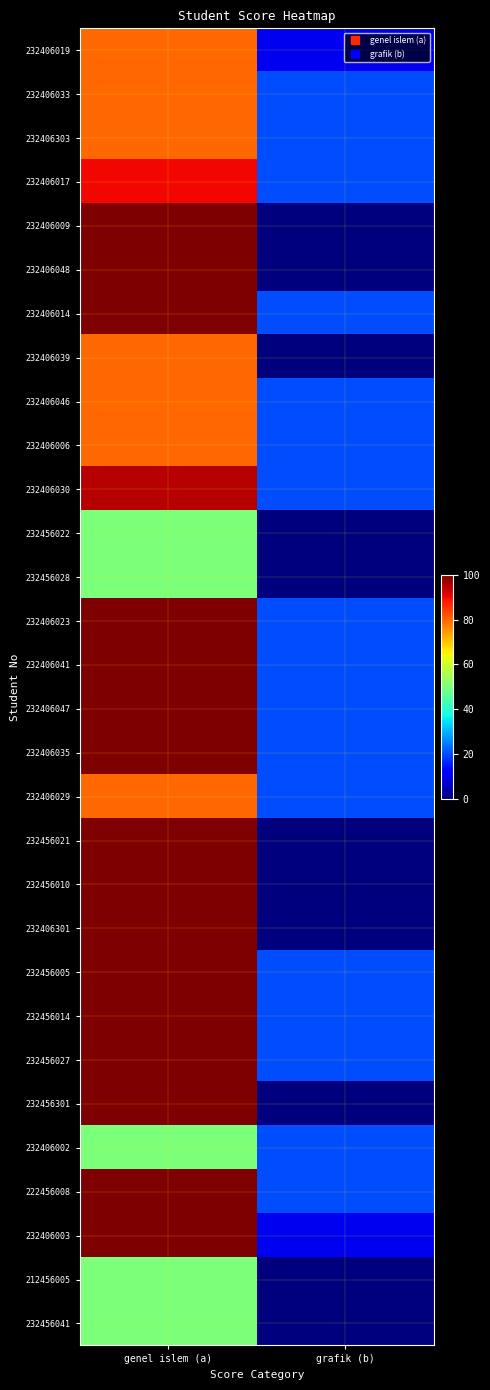

What is the spread (max minus min) of values at grafik (b)?

20